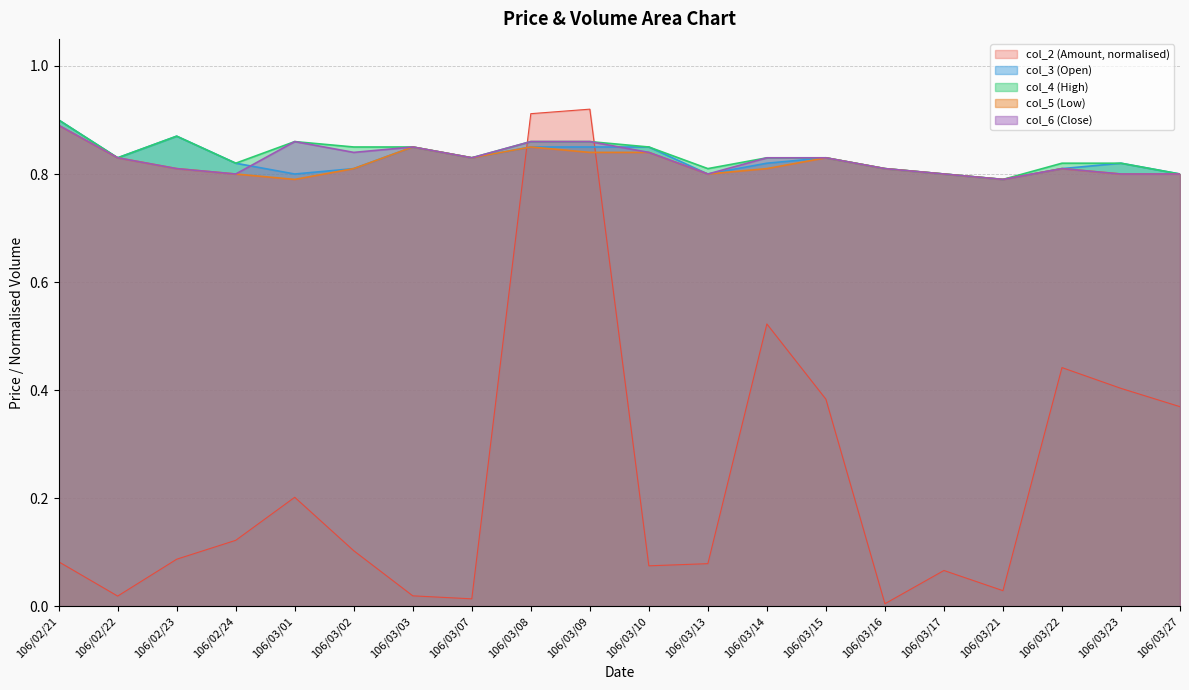

Where do col_6 (Close) and col_2 (Amount, normalised) first cross each other?

106/03/07 and 106/03/08